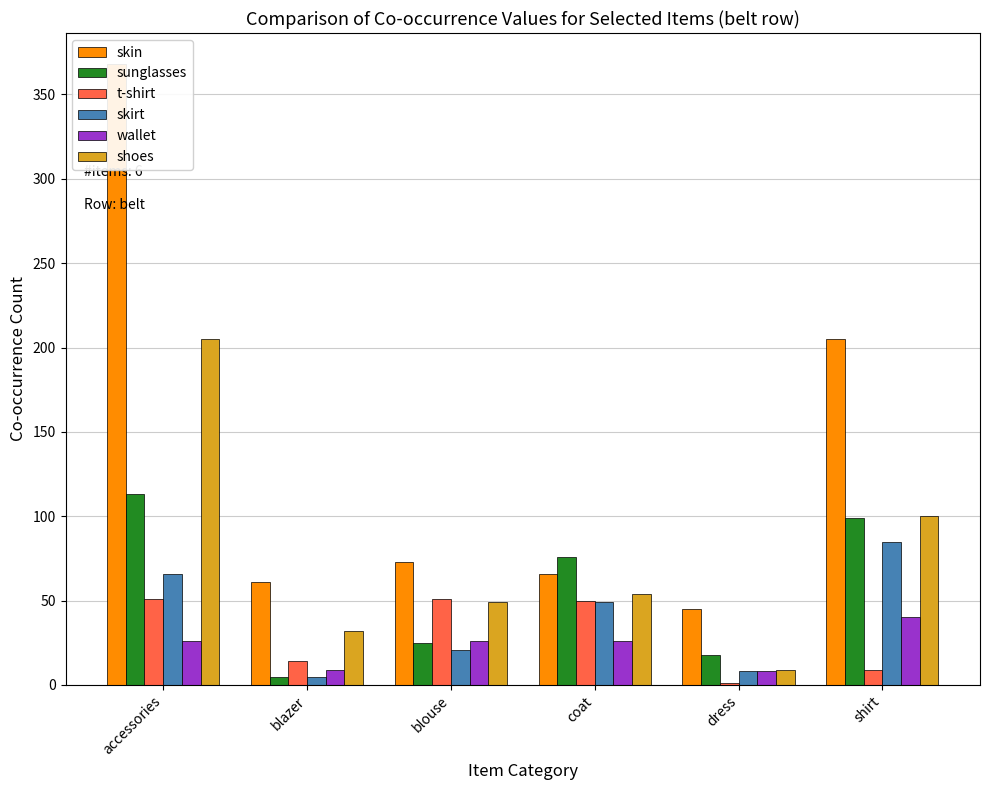

List the labels in order of wallet value, largest first.

shirt, accessories, blouse, coat, blazer, dress